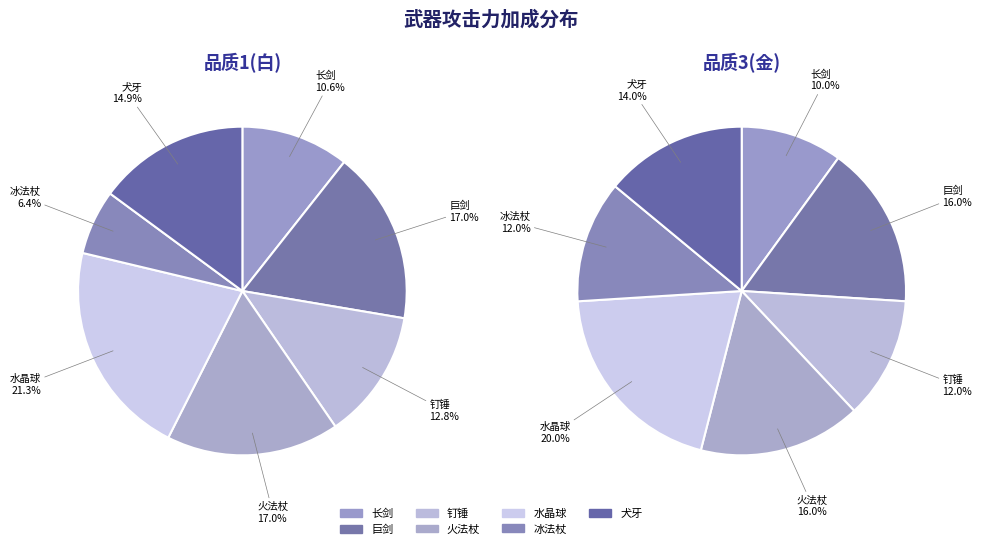

Rank the categories by value from lowest to highest.

冰法杖, 长剑, 钉锤, 犬牙, 巨剑, 火法杖, 水晶球